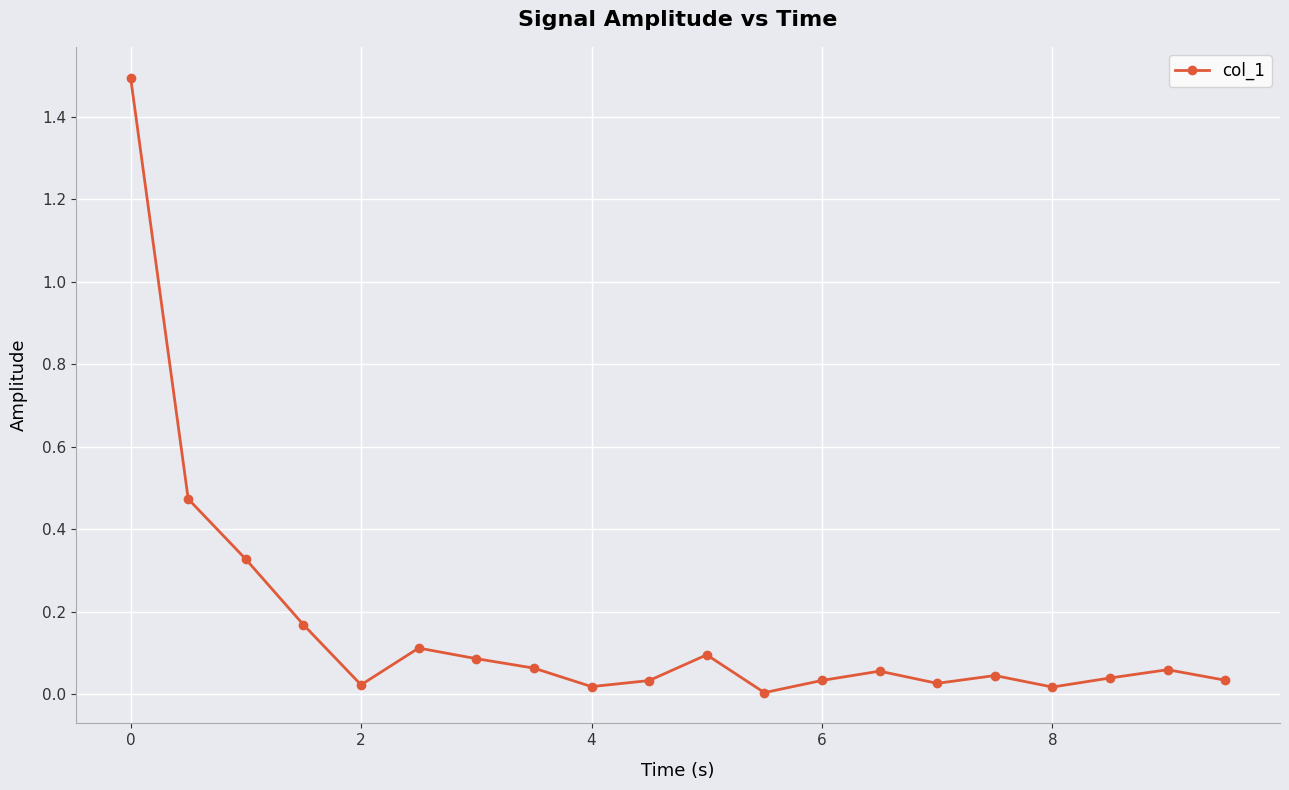

How many lines are shown in the chart?

1